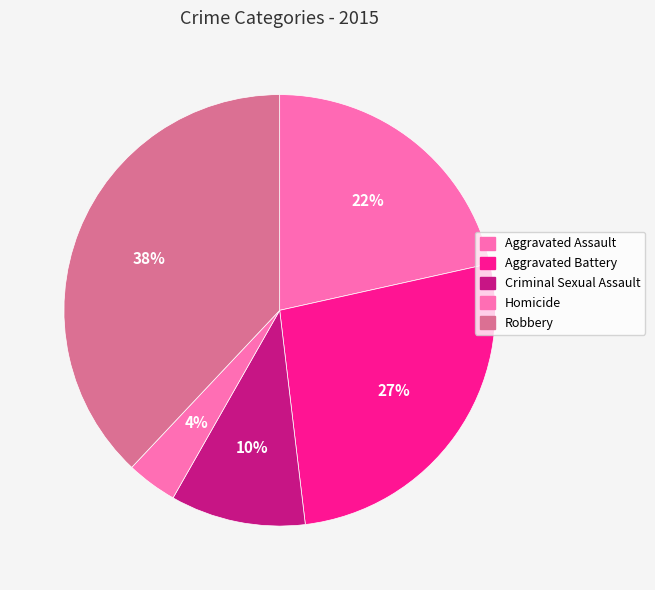

Is there any slice that represents more than half of the pie?

No